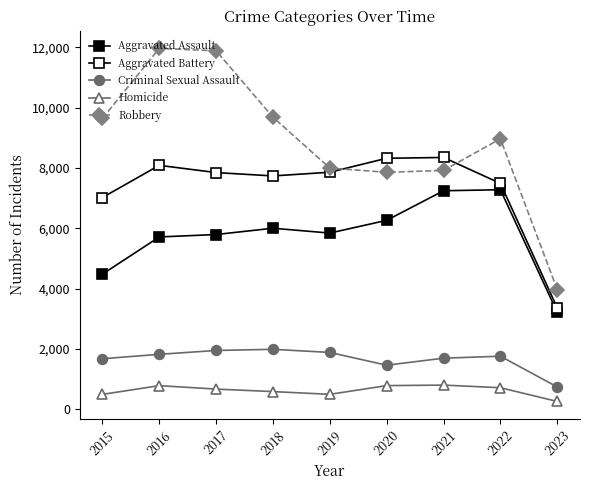

At how many categories does at least one series exceed 5284?

8